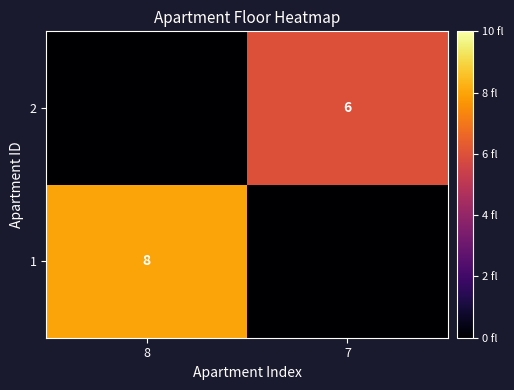

True or false: 2 has a value of 8 at 7.

False